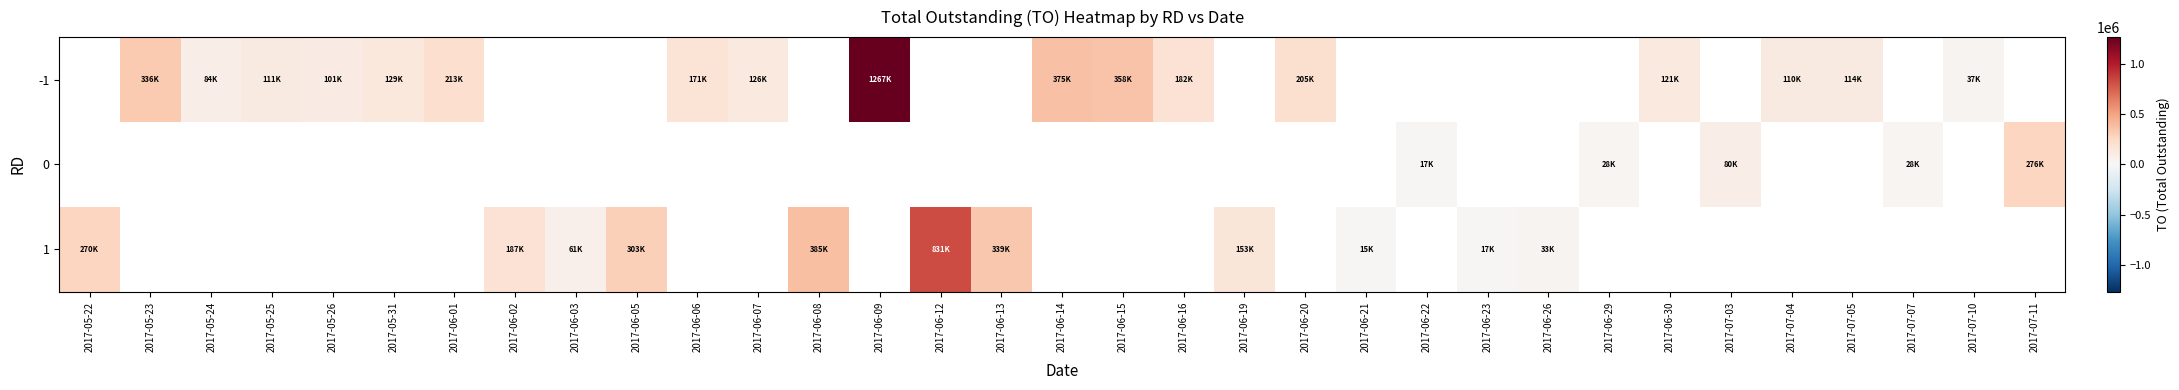

Which has a higher value, 2017-07-04 or 2017-05-22?

2017-05-22